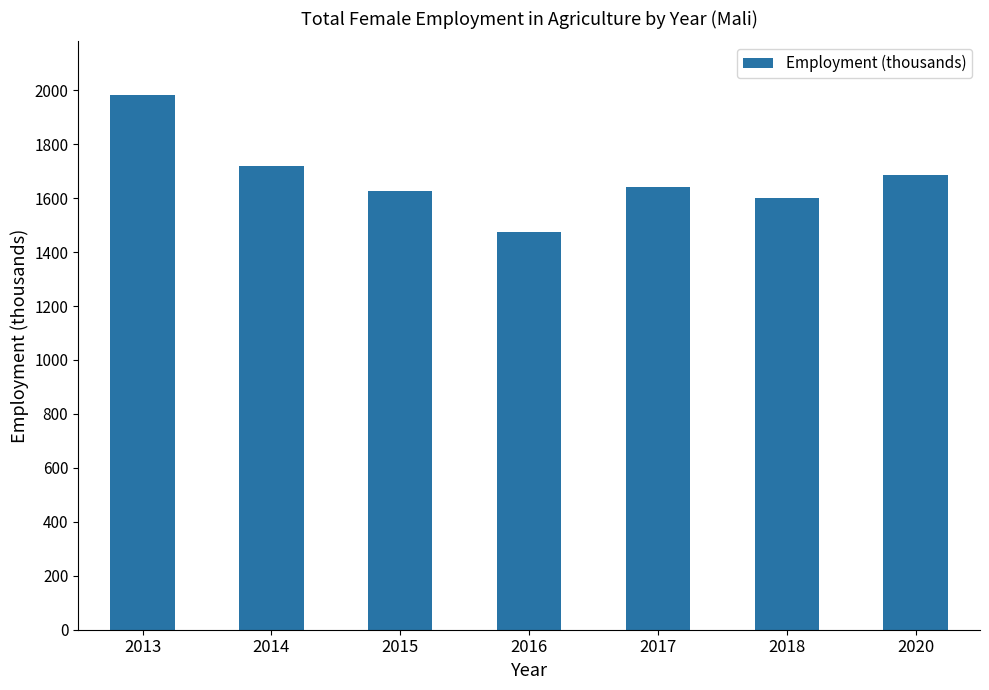

Reading left to right, transcribe all the data shown in this chart.

1982.8	1717.2	1626.8	1472.8	1642.6	1601.3	1687.4